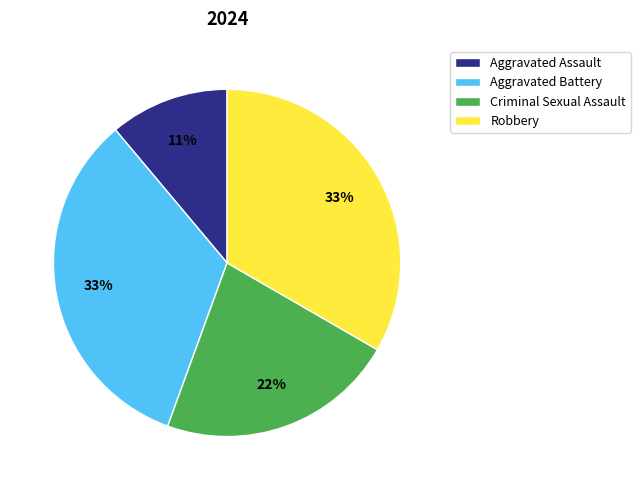

Does Criminal Sexual Assault account for over 50% of the chart?

No